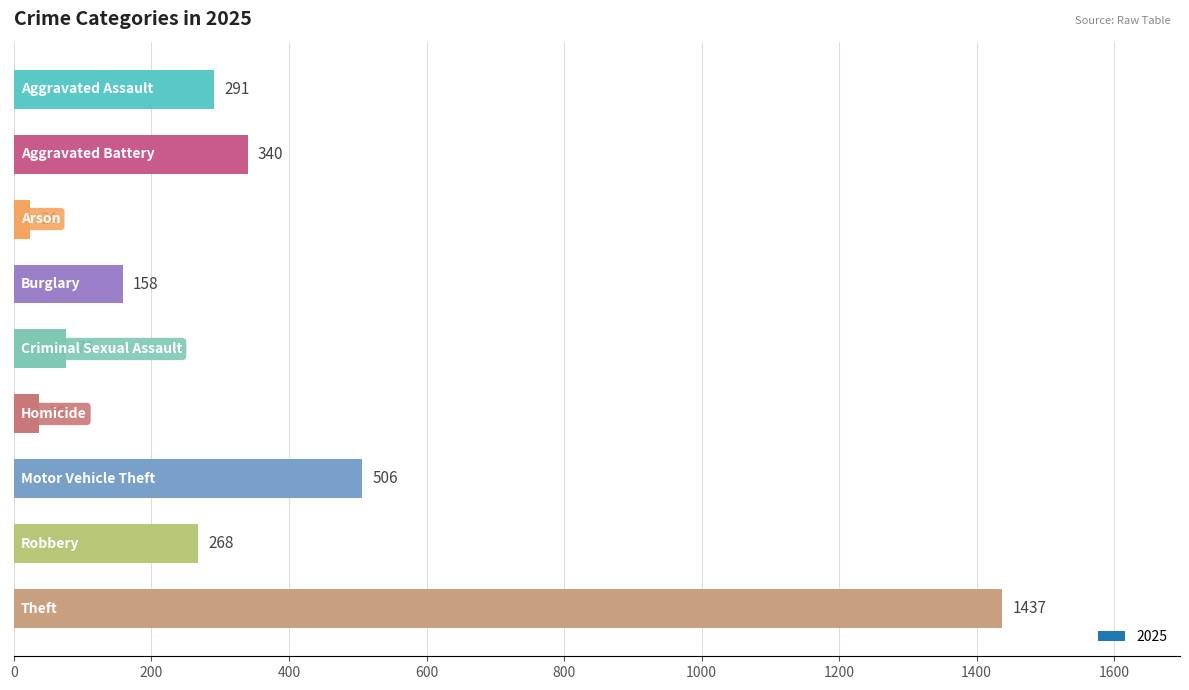

What is the value of the 4th bar from the top?

158